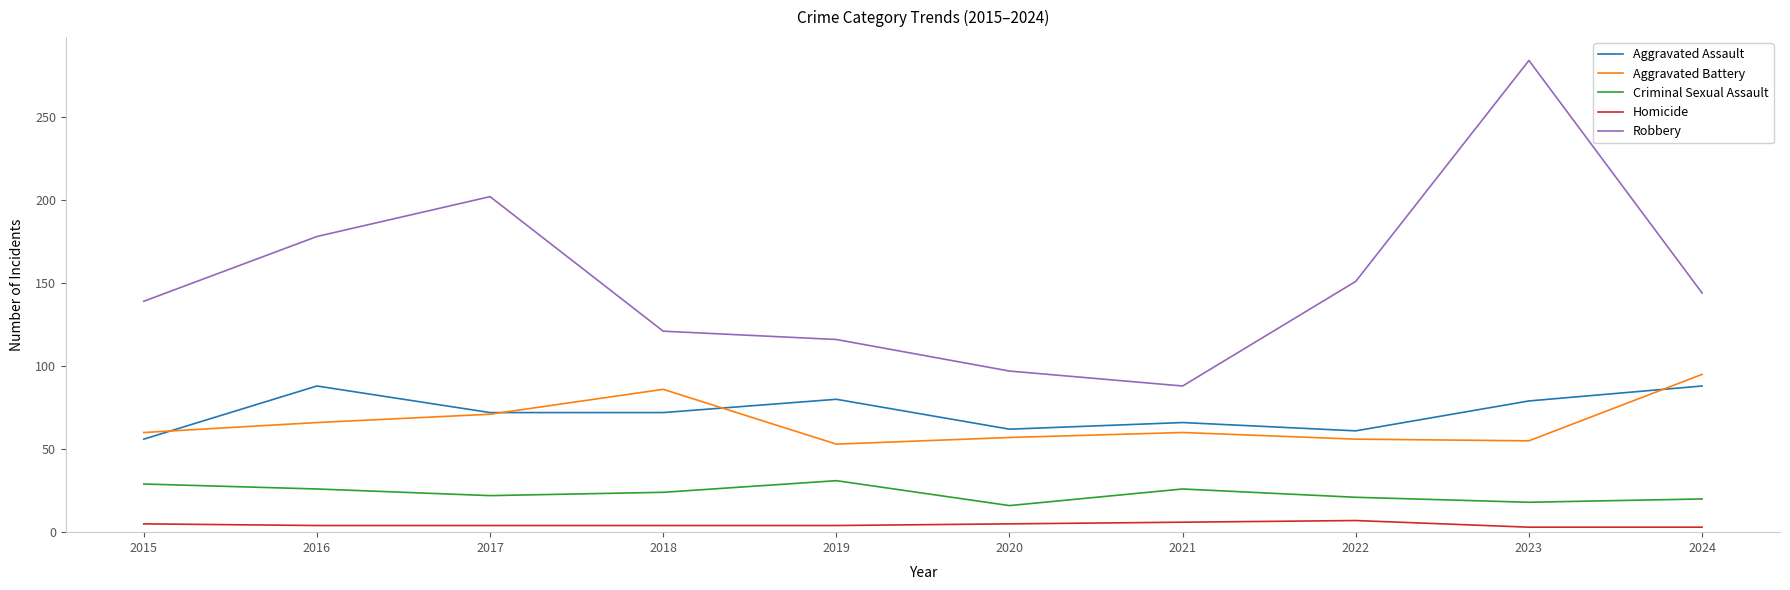

True or false: Aggravated Battery and Criminal Sexual Assault cross at least once.

False